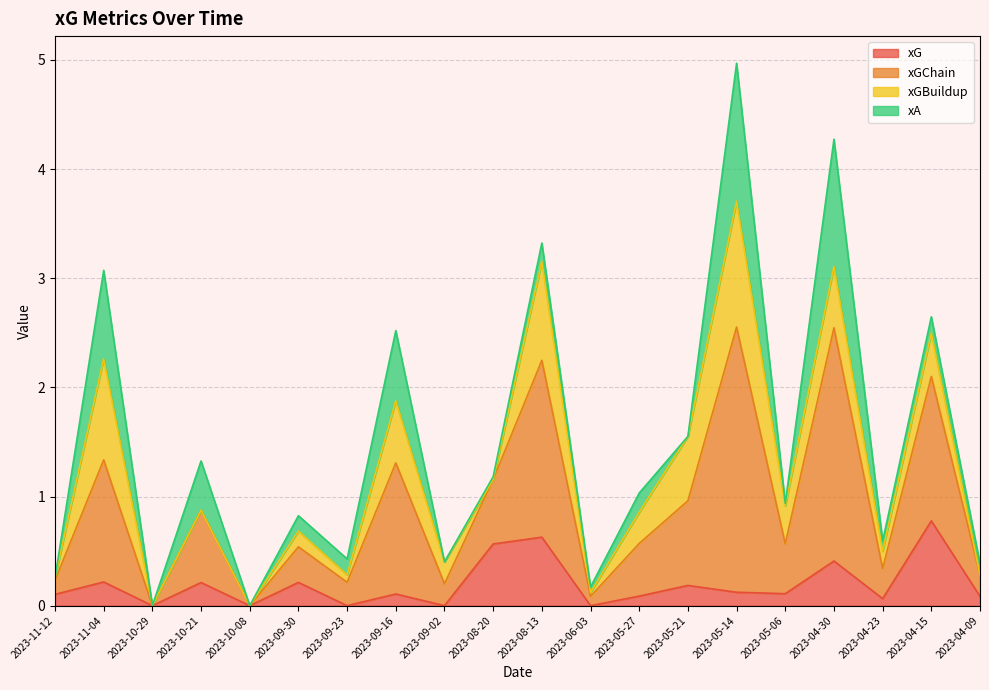

How many values in the xG series exceed 0?

15